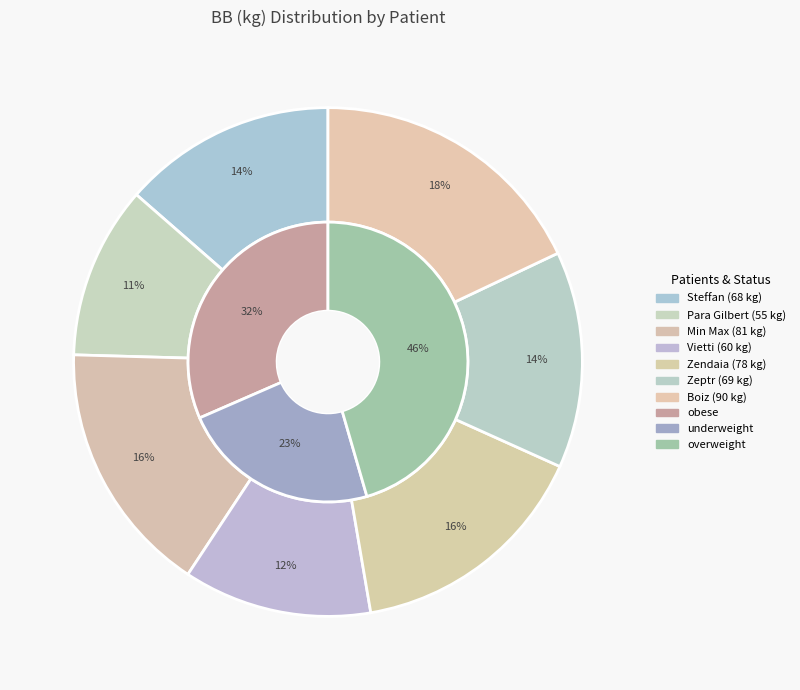

Is there any slice that represents more than half of the pie?

No